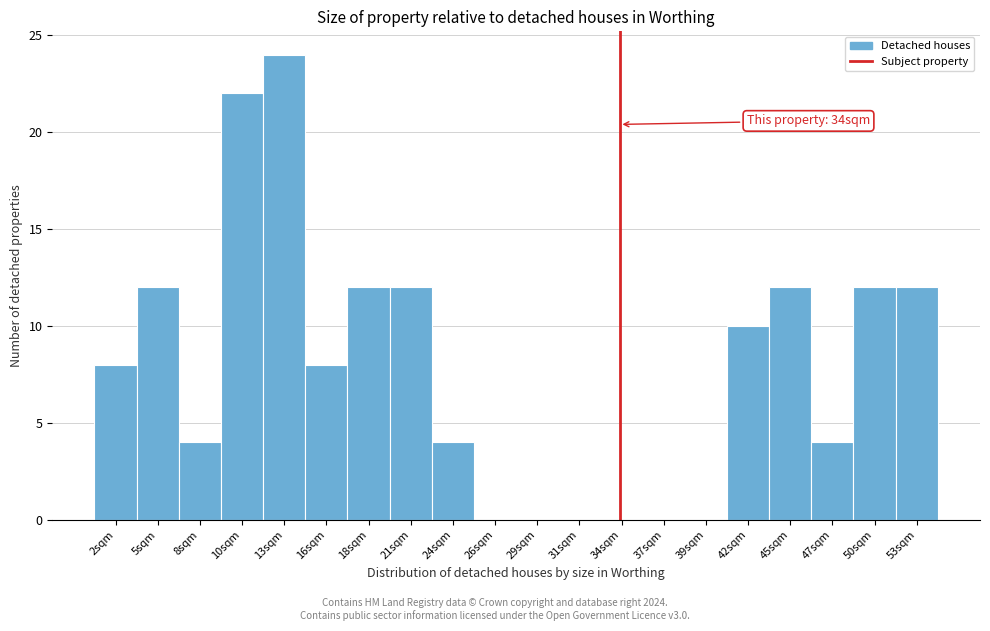

Which range on the x-axis has the tallest bar?

11.60 to 14.25